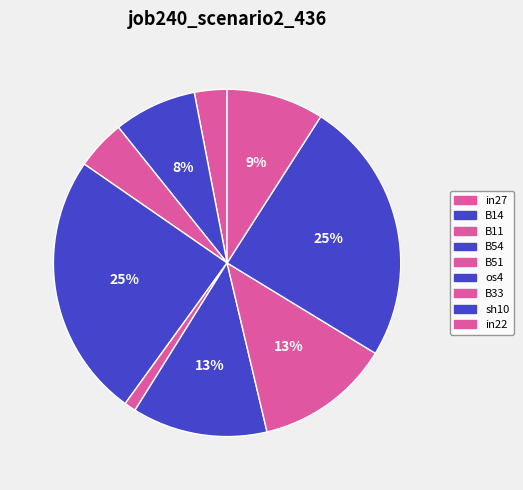

Rank the categories by value from lowest to highest.

B51, in27, B11, B14, in22, os4, B33, B54, sh10